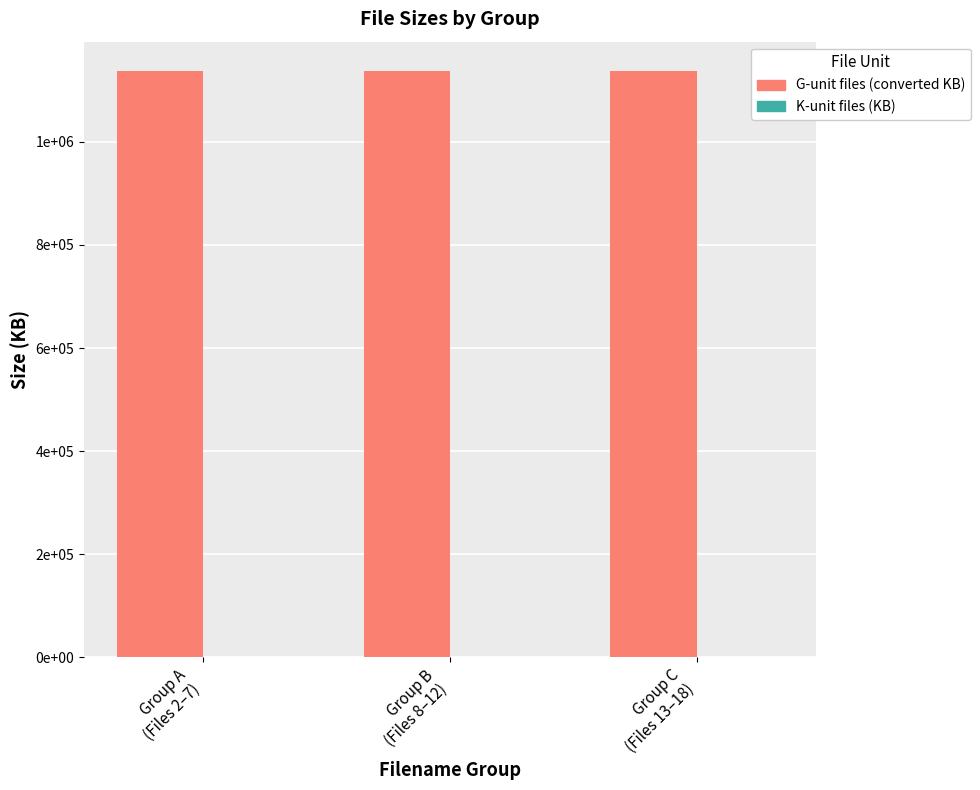

List the series in order of their peak value, lowest first.

K-unit files (KB), G-unit files (converted KB)